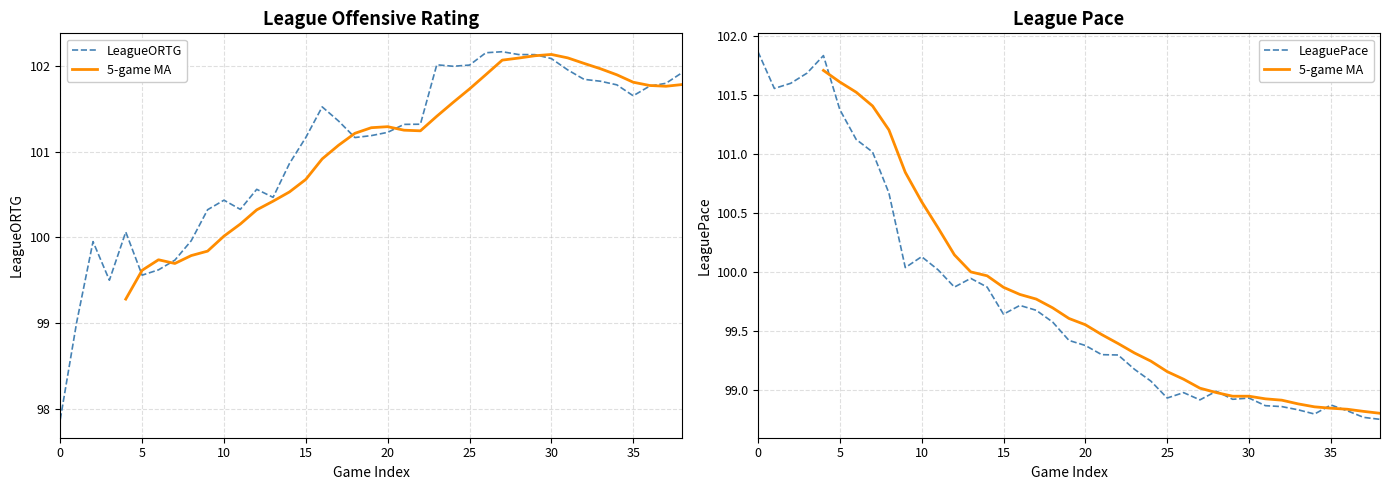

What is the label of the 21st point from the left?

20